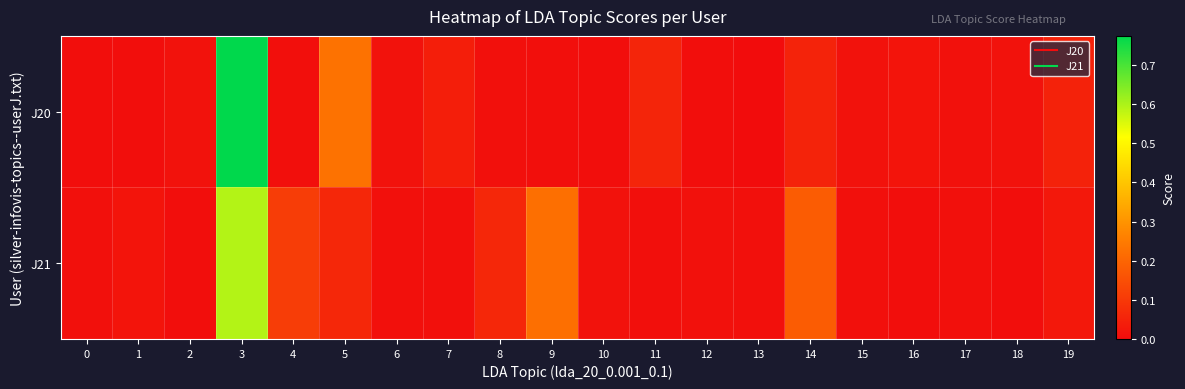

At how many categories does at least one series exceed 0?

20